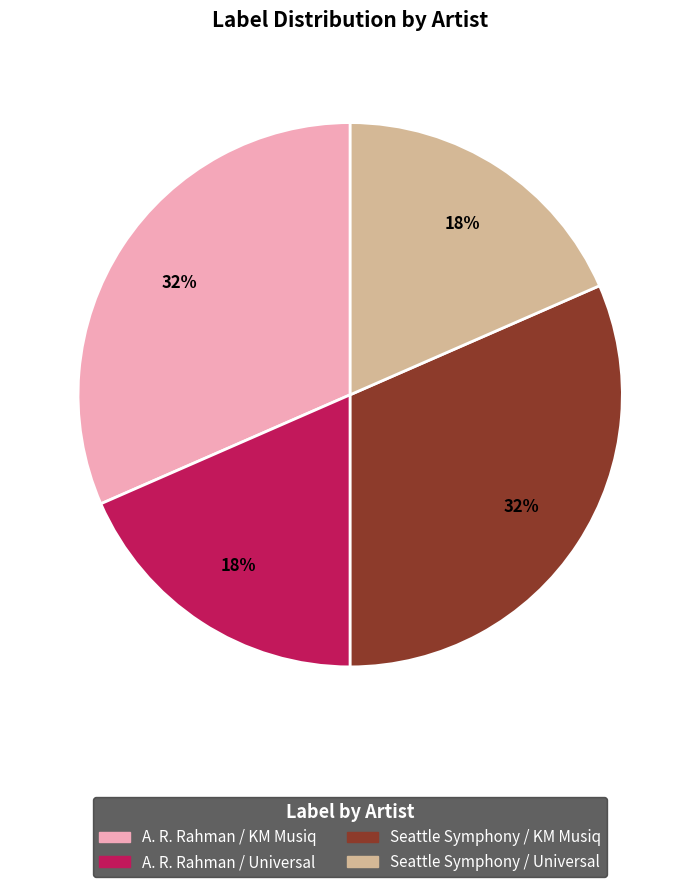

What percentage is the Seattle Symphony / KM Musiq slice, to the nearest percent?

32%